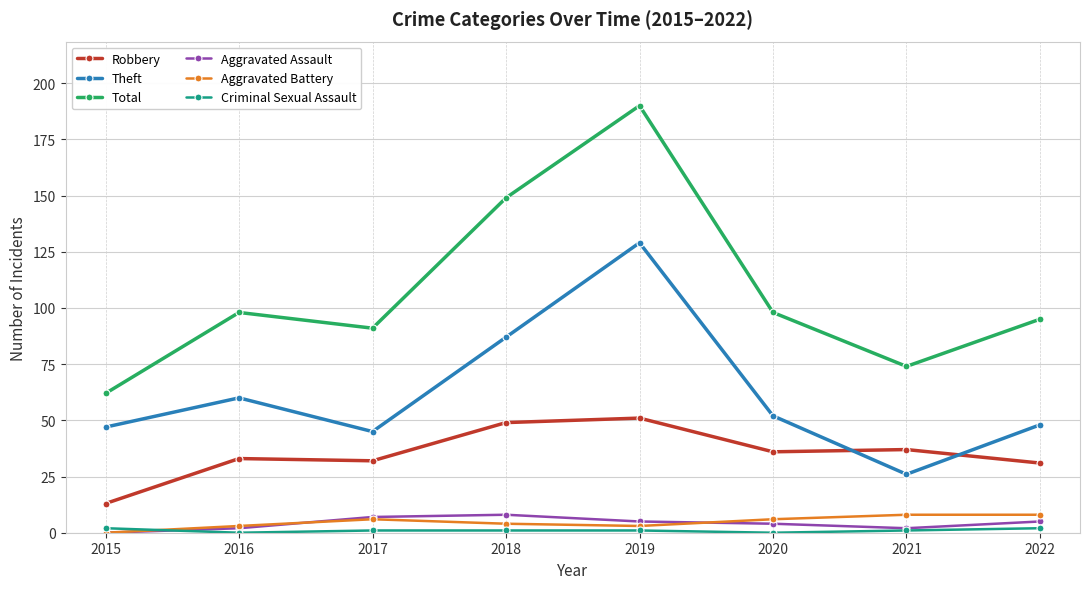

What is the greatest value displayed?

190